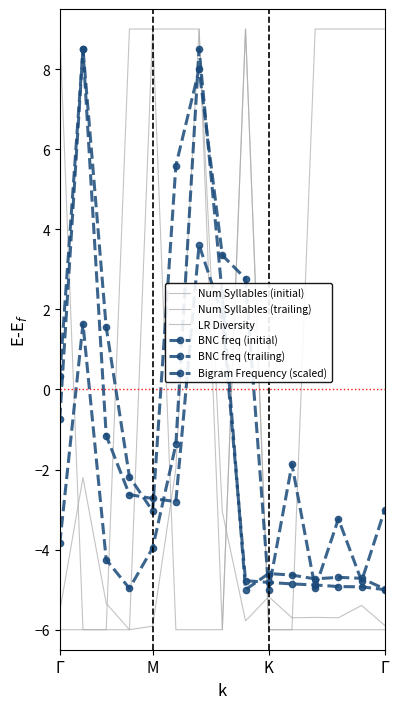

Does the chart have visible grid lines?

No